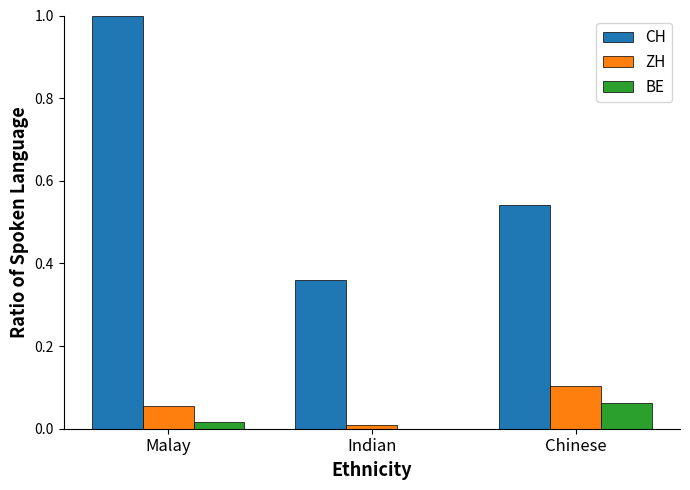

At which label does BE reach its peak?

Chinese